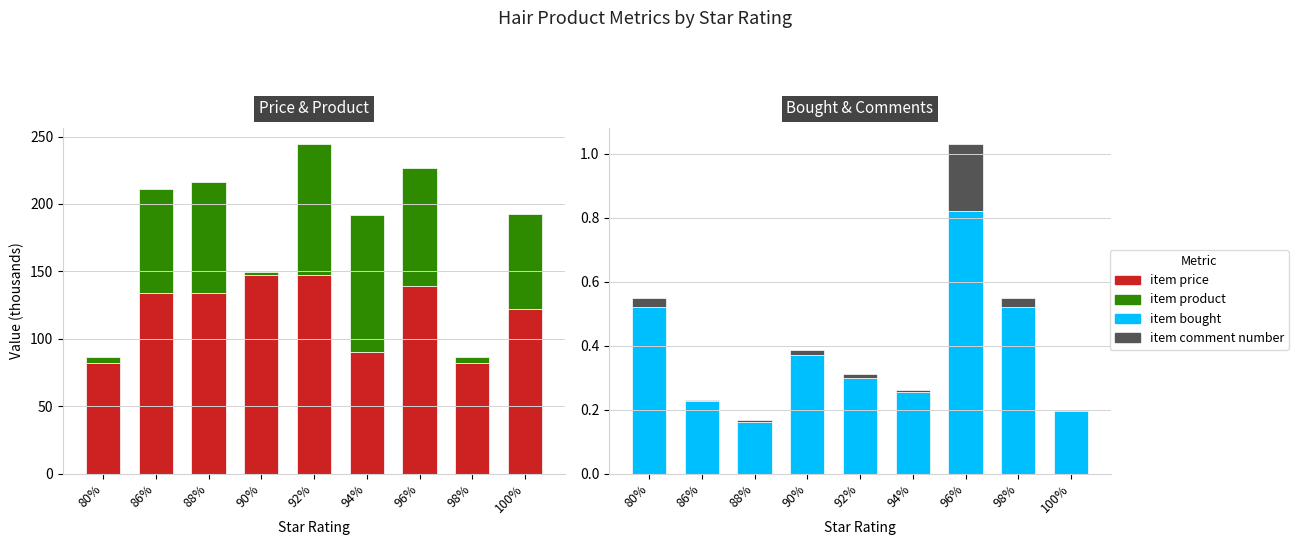

Which has a higher value, 88% or 94%?

88%